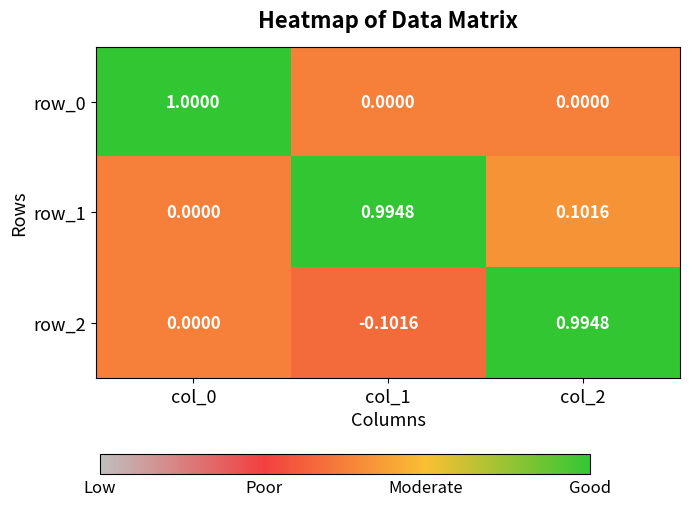

How many values in row_2 are below zero?

1